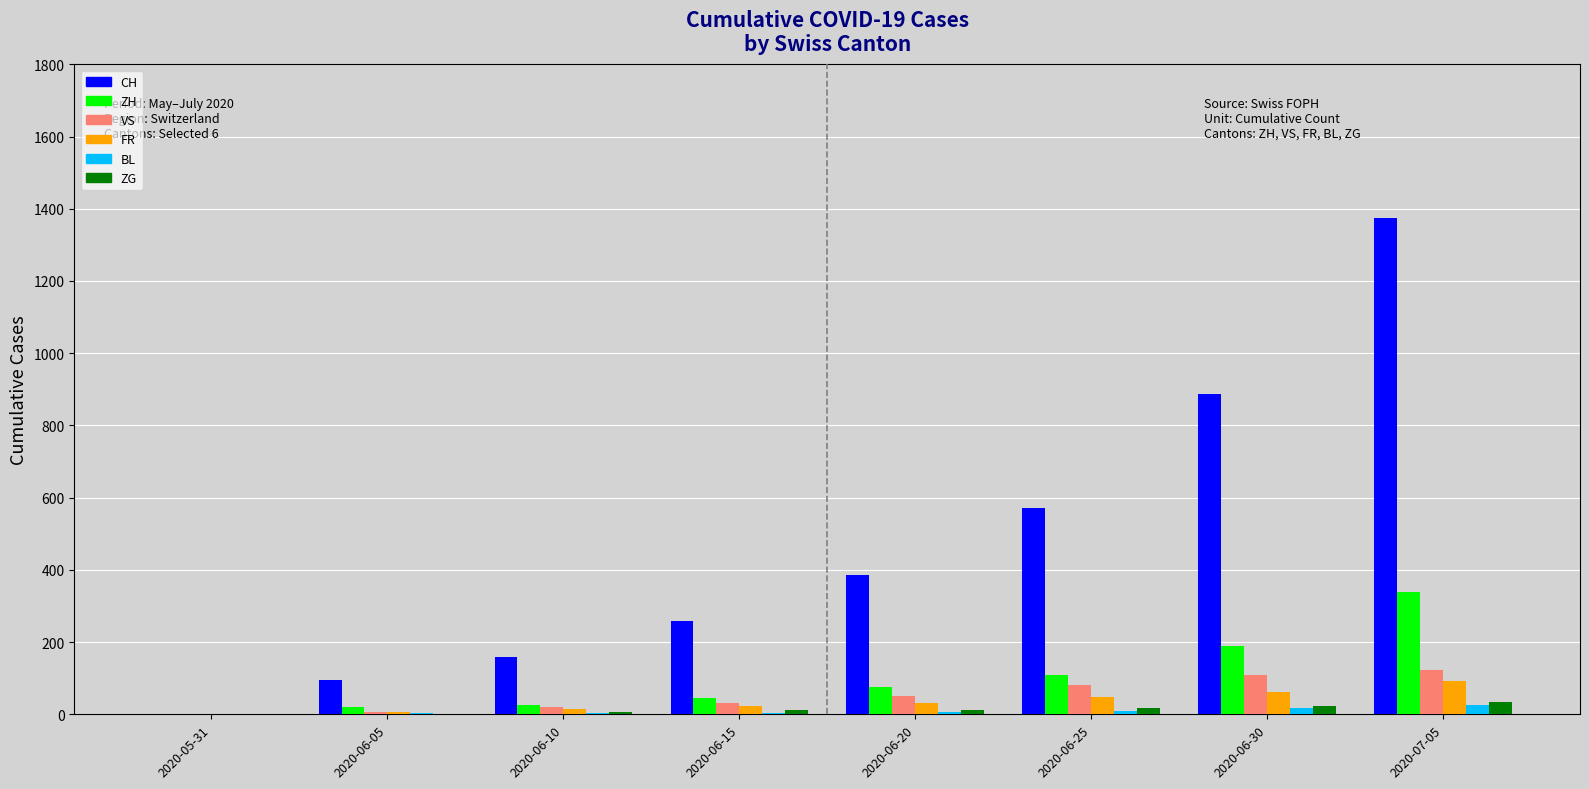

What is the sum of all CH values?

3730